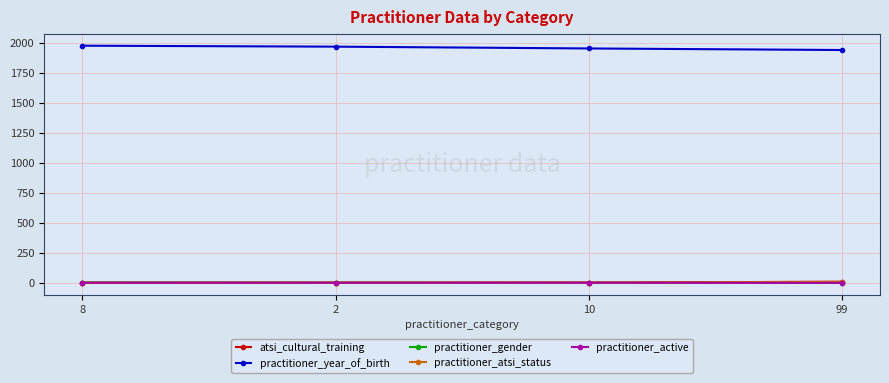

The value of practitioner_year_of_birth at 99 is 1939. True or false?

True